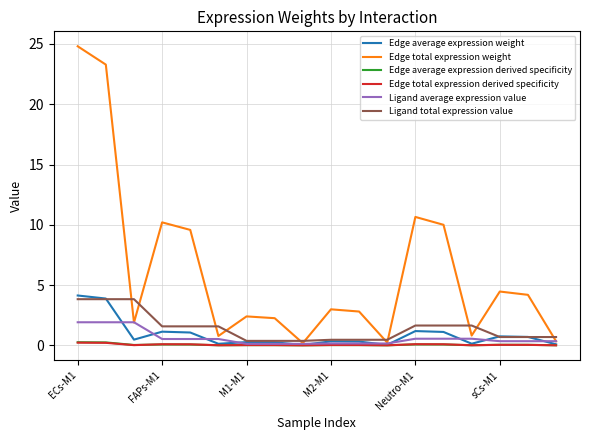

Which series has the largest total across all categories?

Edge total expression weight